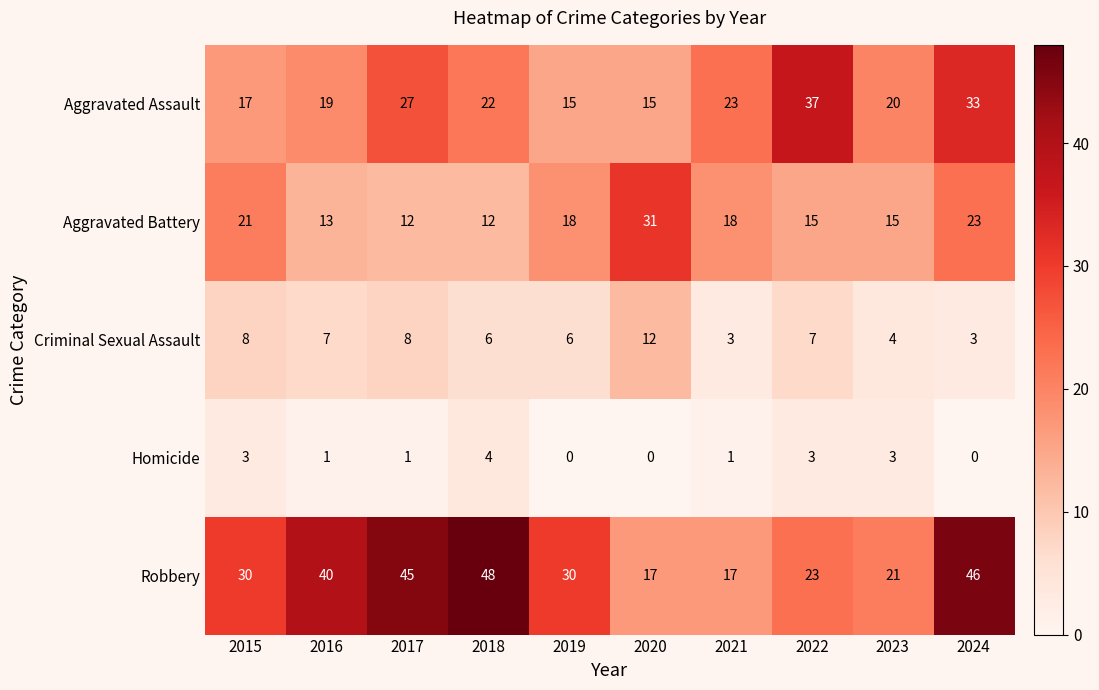

What is the difference between the maximum and second lowest values in the Aggravated Assault series?

22